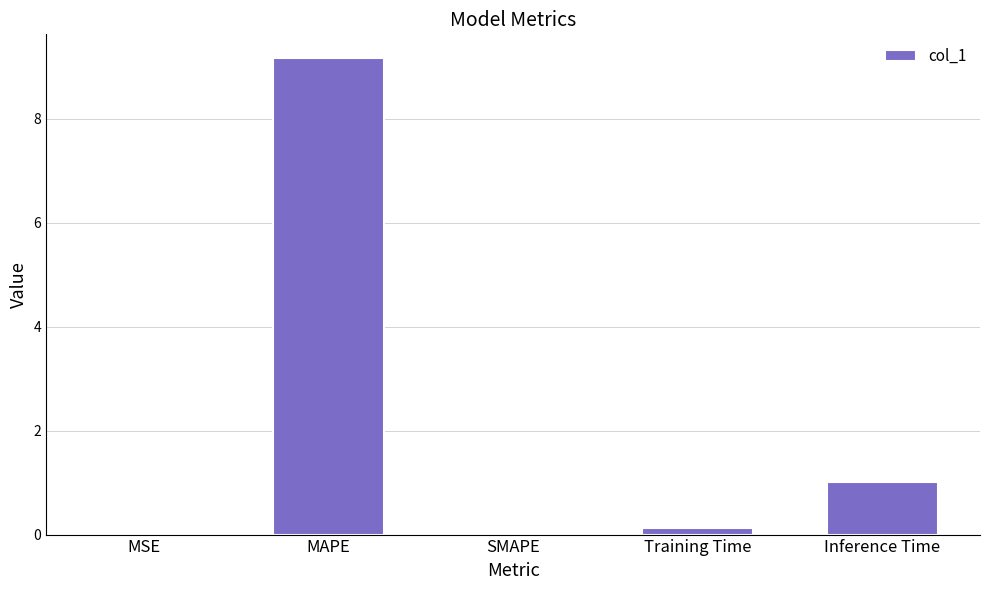

Are the bars grouped side by side (vs. stacked)?

No